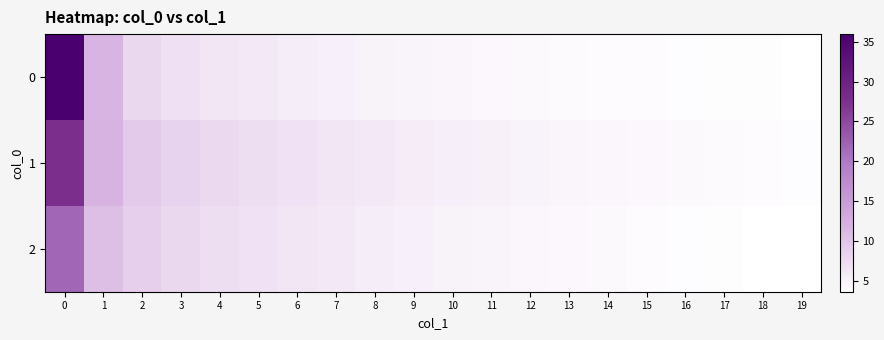

How many data points in 1 are above 5?

12